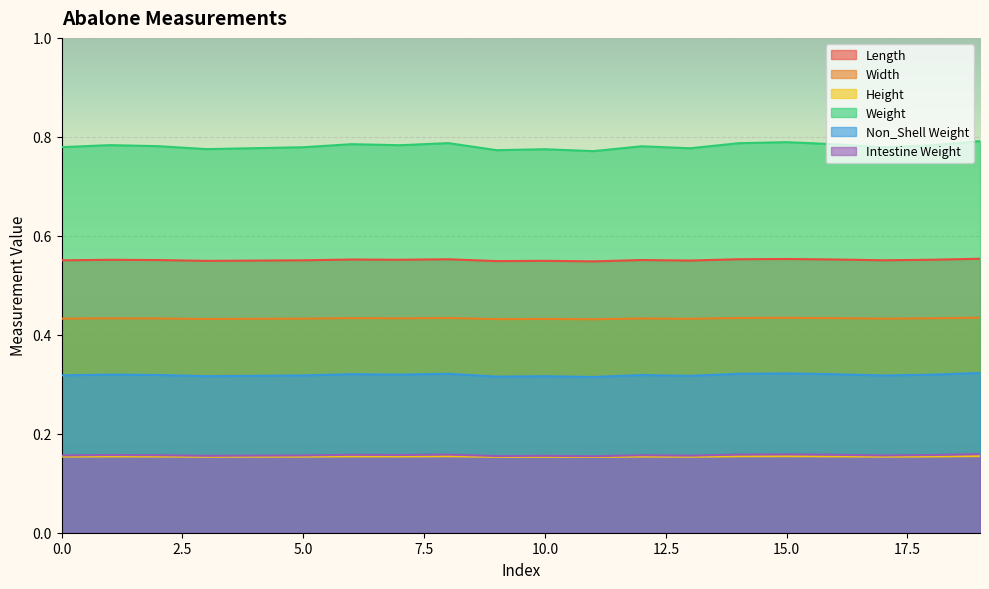

List the series in order of their peak value, highest first.

Weight, Length, Width, Non_Shell Weight, Intestine Weight, Height